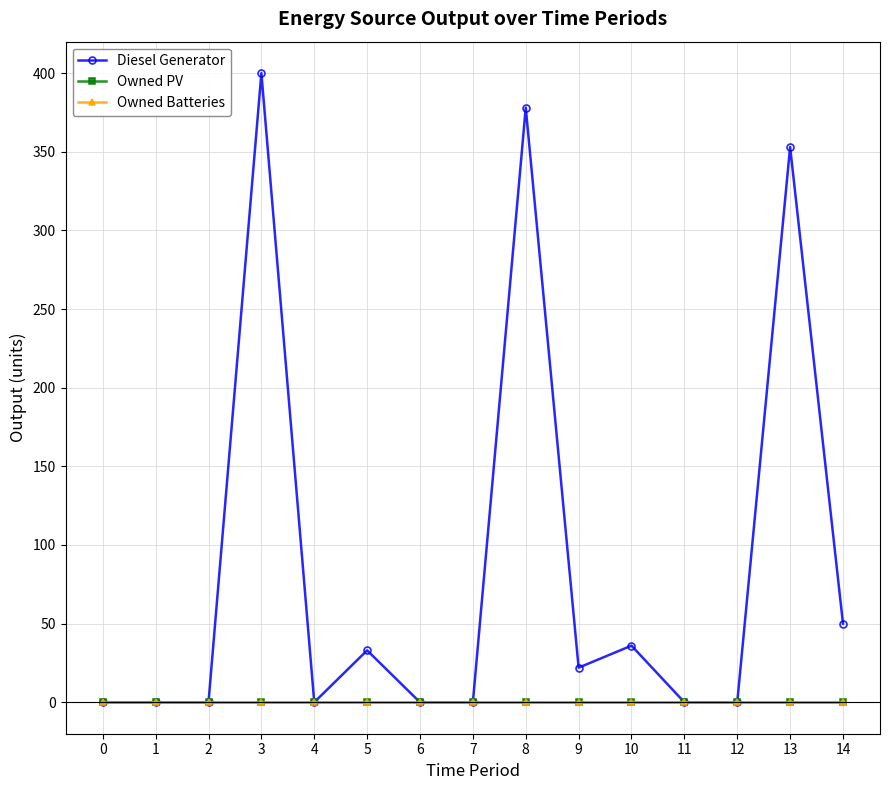

Does the chart have visible grid lines?

Yes